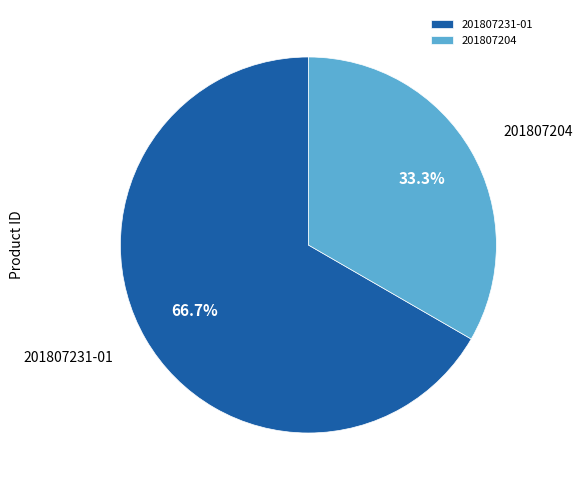

The 201807231-01 slice represents 67% of the pie. True or false?

True